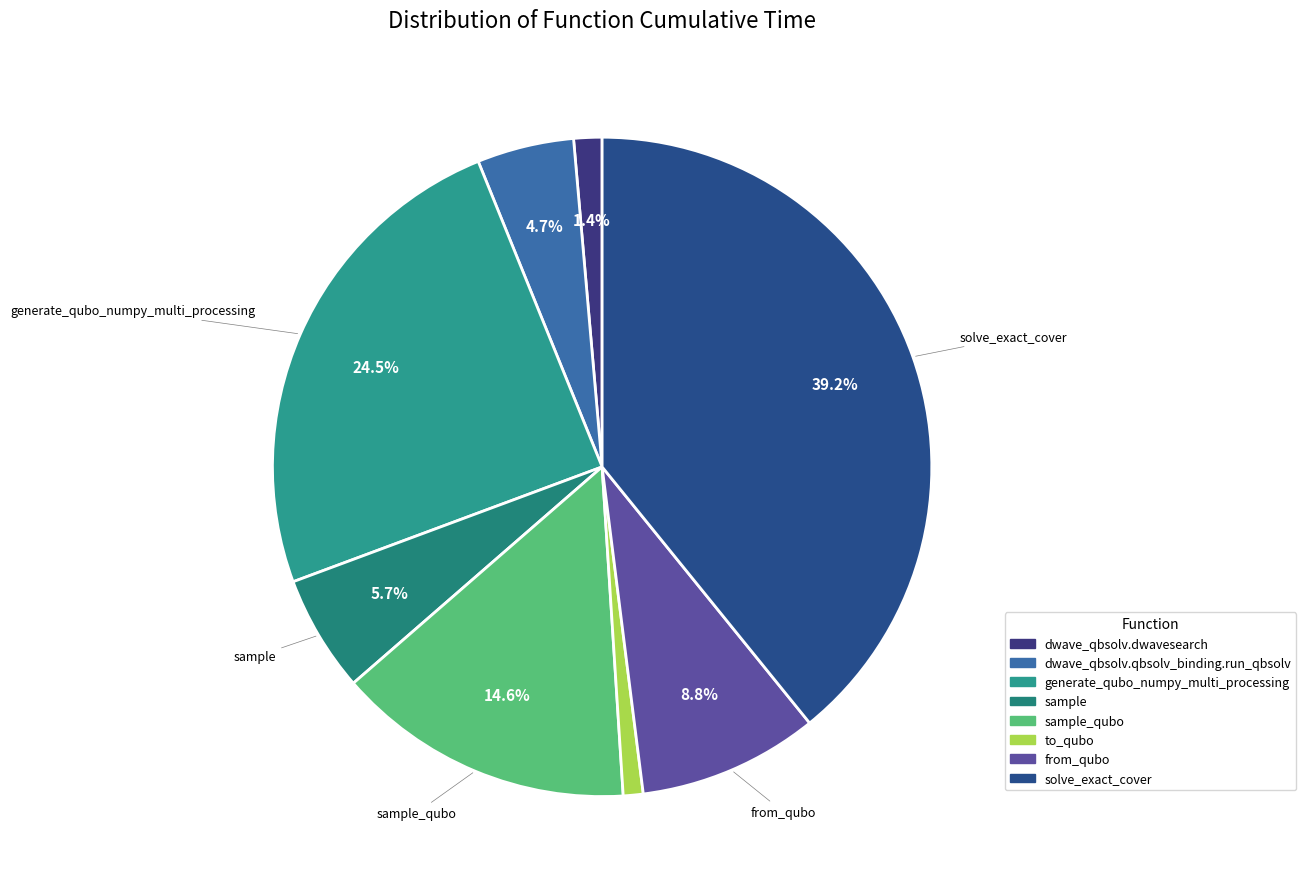

How many segments does this pie chart have?

8